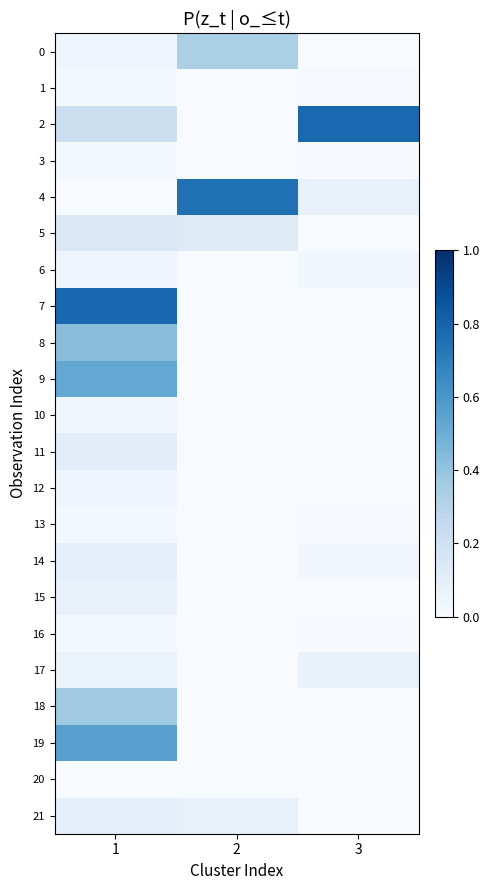

At how many categories does at least one series exceed 0?

3